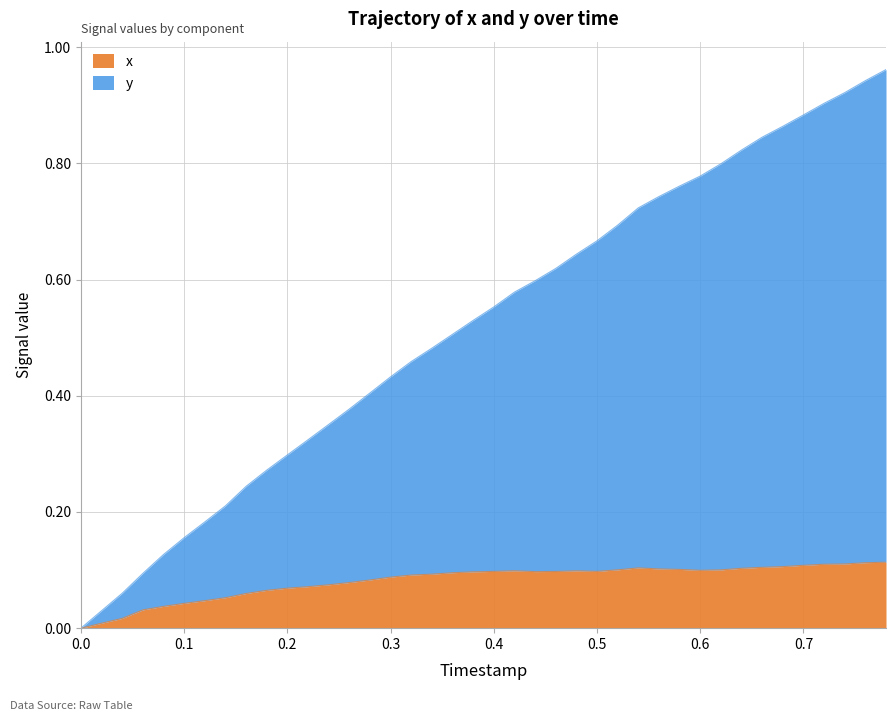

What is the sum of all x values?

3.3